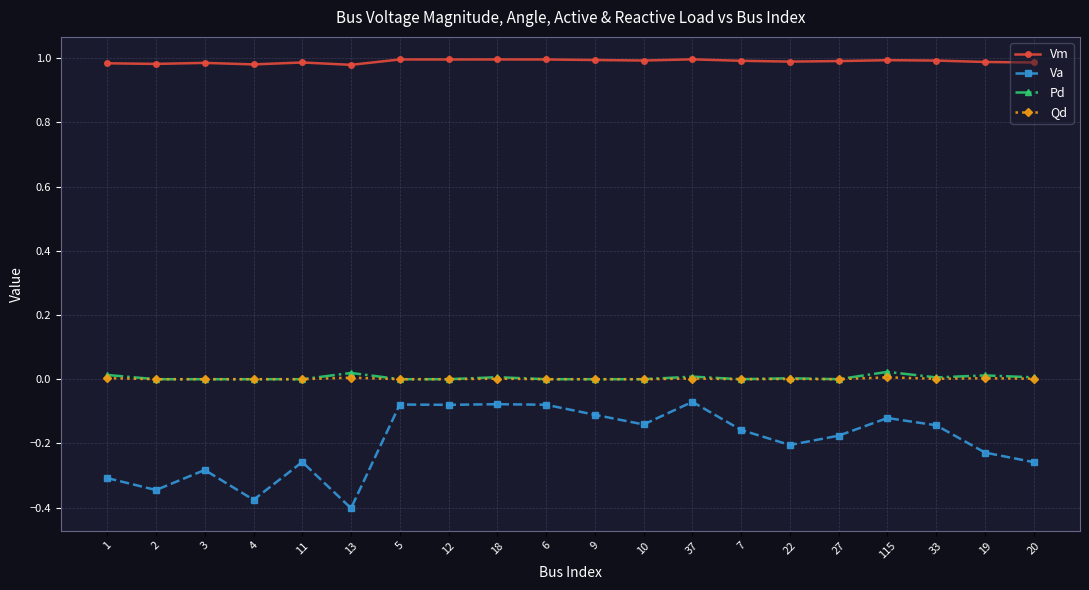

True or false: Pd has a value of 0.0 at 3.

True